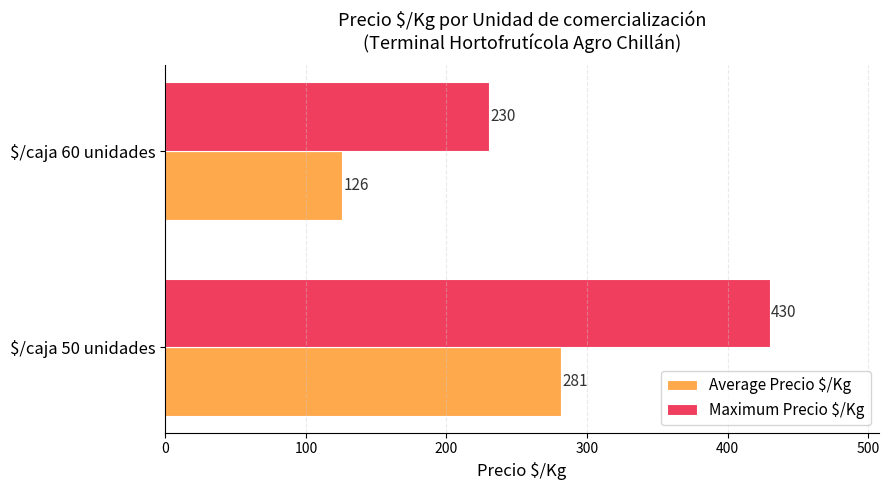

At which label does Average Precio $/Kg reach its peak?

$/caja 50 unidades